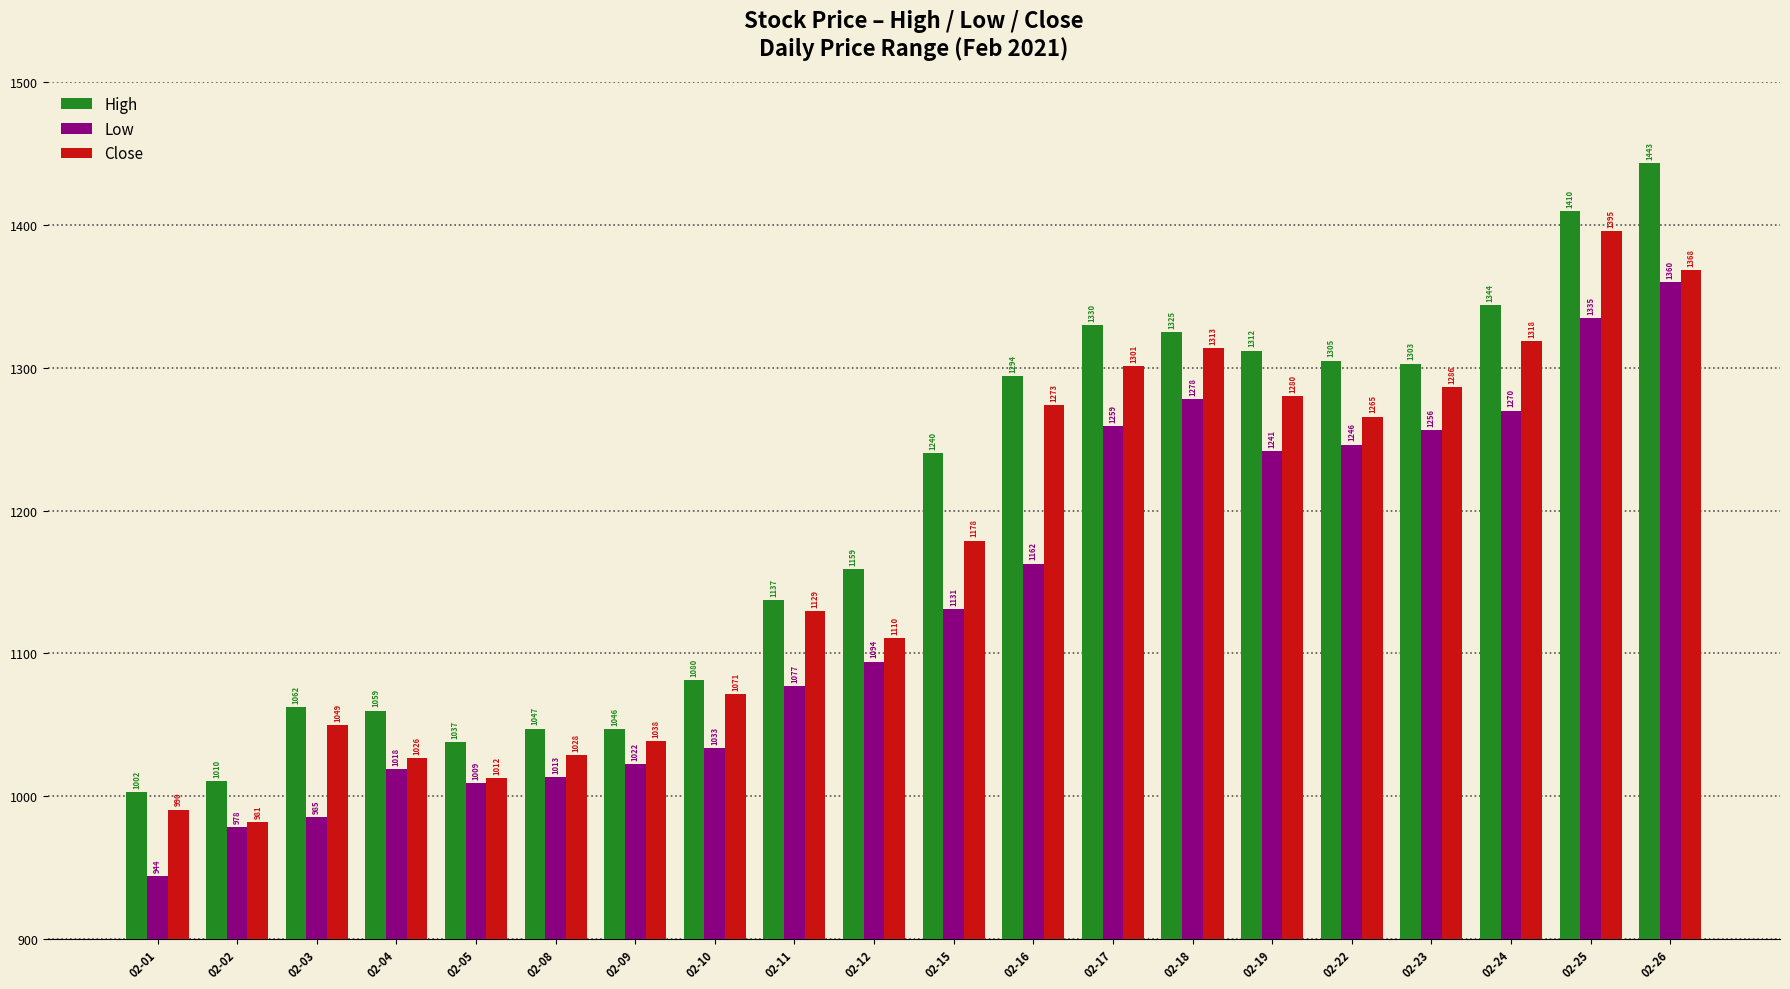

At 02-23, list the series in order from smallest to largest.

Low, Close, High